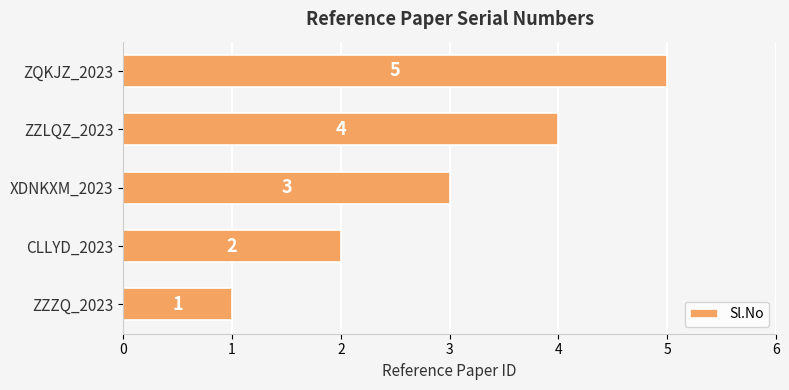

List the labels in order of value, smallest first.

ZZZQ_2023, CLLYD_2023, XDNKXM_2023, ZZLQZ_2023, ZQKJZ_2023